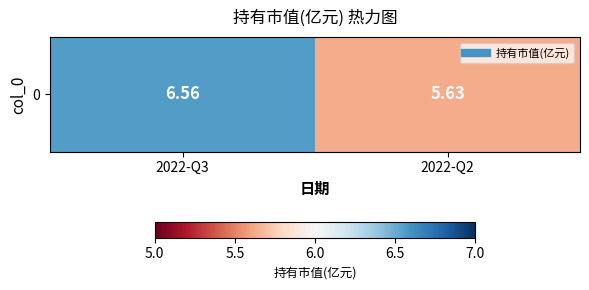

What is the minimum value shown in the chart?

5.6